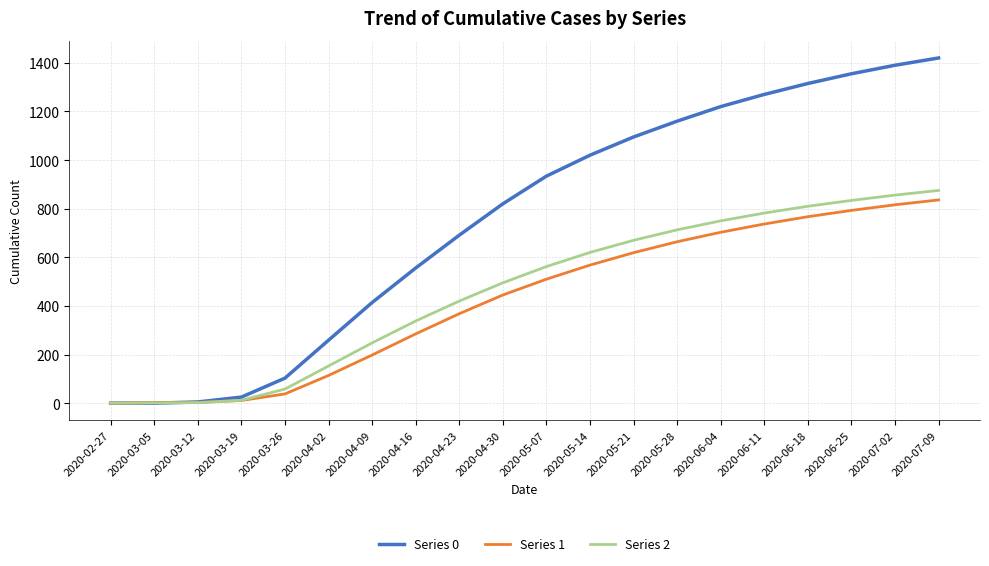

After their last crossing, which series has the higher values: Series 0 or Series 1?

Series 0